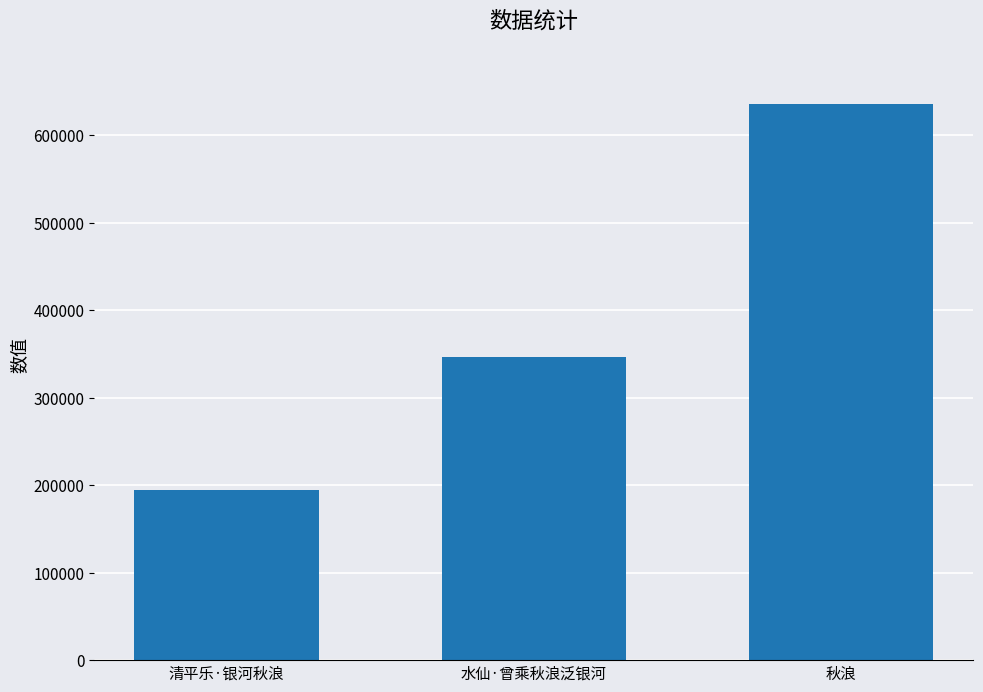

Which category has the highest value across all series?

秋浪